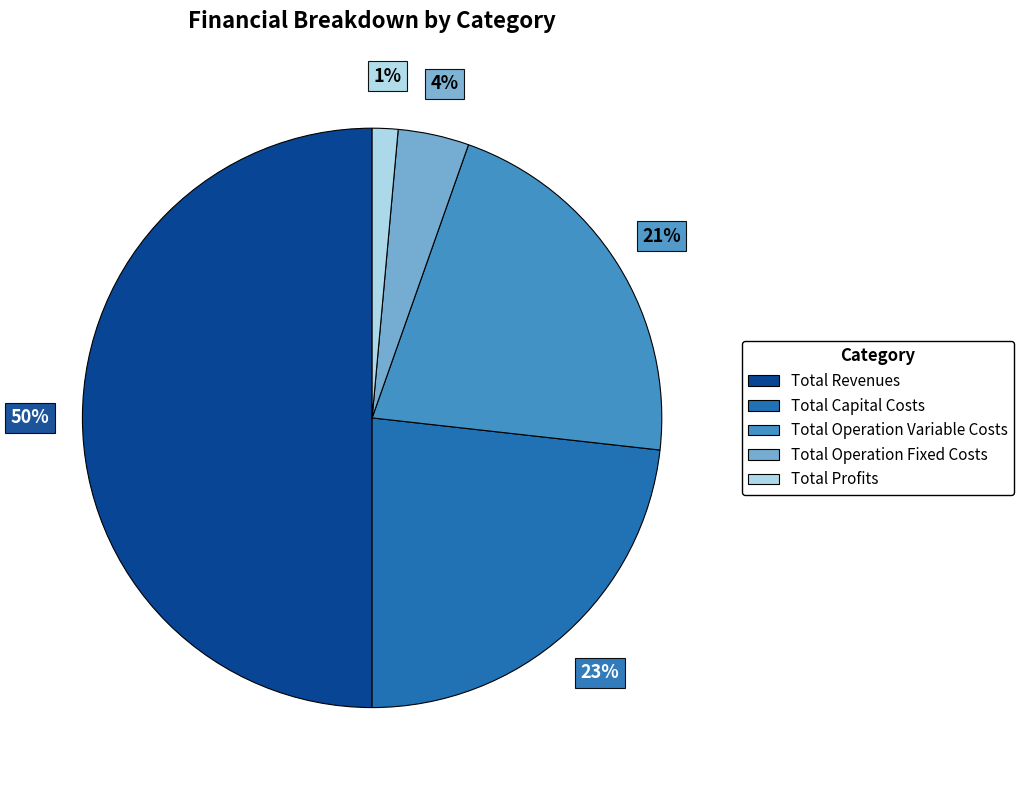

To the nearest percent, what portion does Total Operation Variable Costs represent?

21%